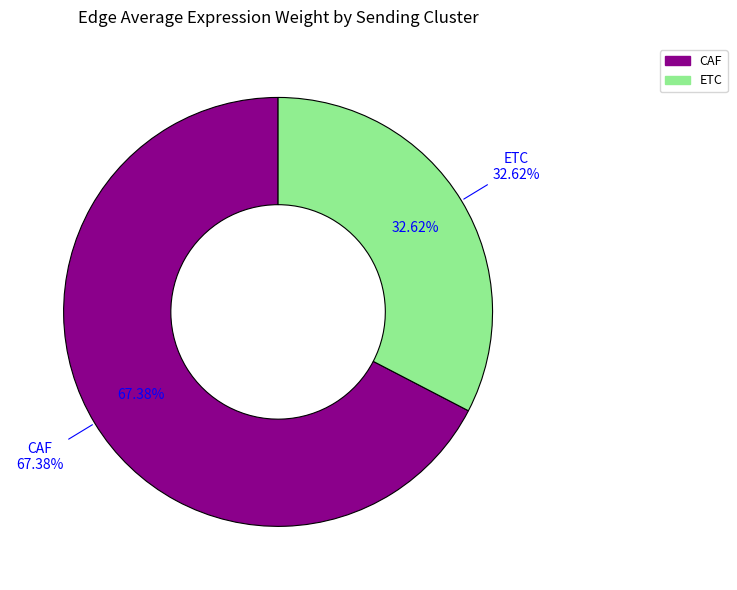

To the nearest percent, what is the combined percentage of ETC and CAF?

100%